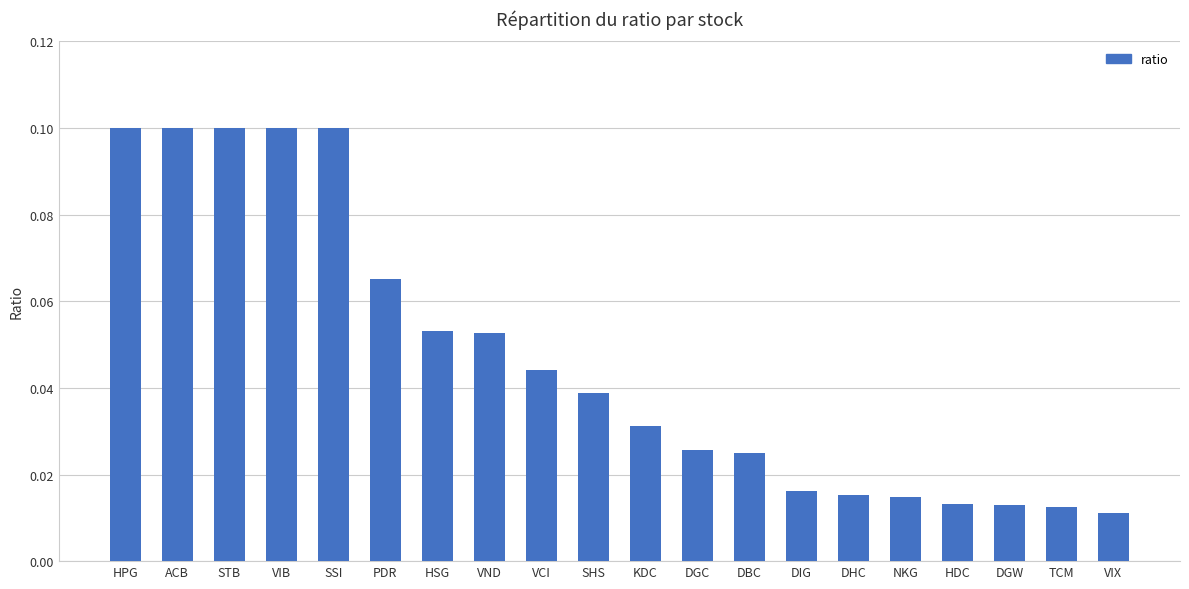

What is the label of the 17th bar from the left?

HDC